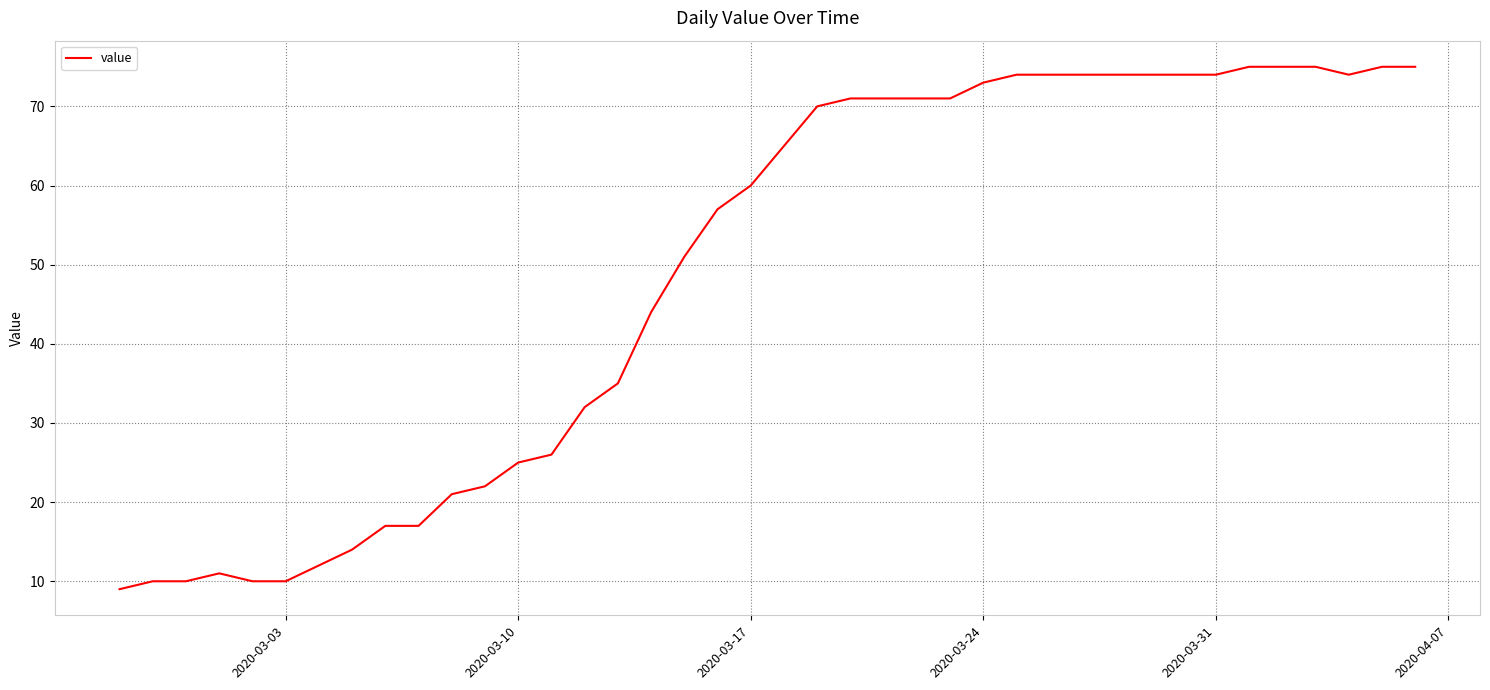

What is the average value?

49